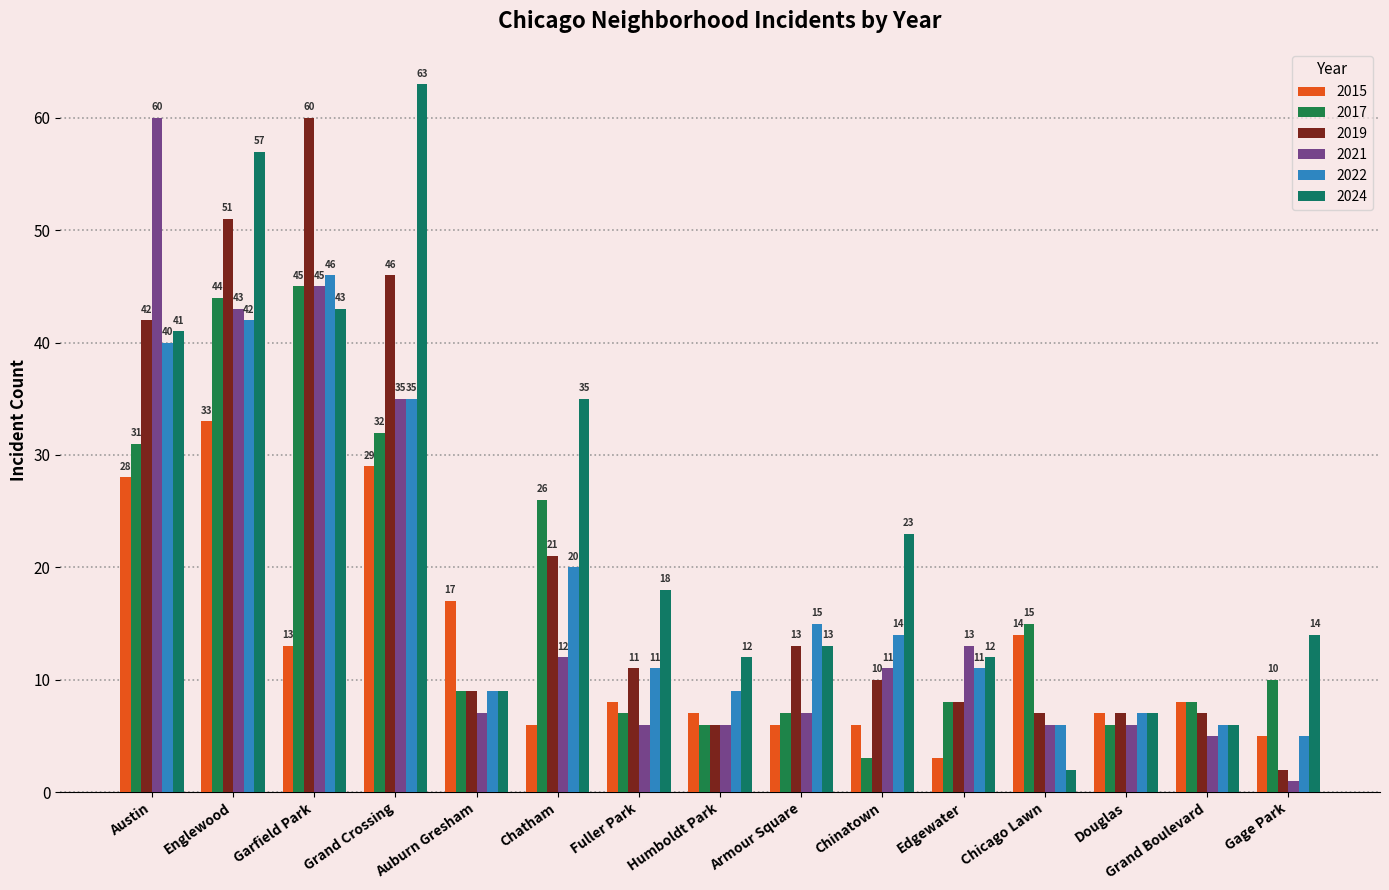

Which has a higher value, Austin or Gage Park?

Austin